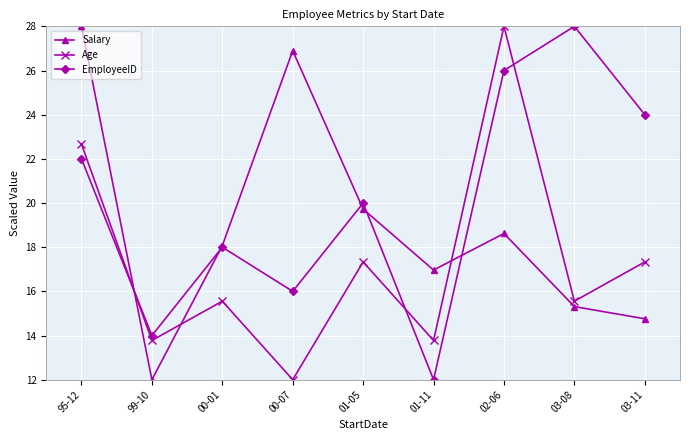

List the series in order of their overall mean, lowest first.

Age, Salary, EmployeeID